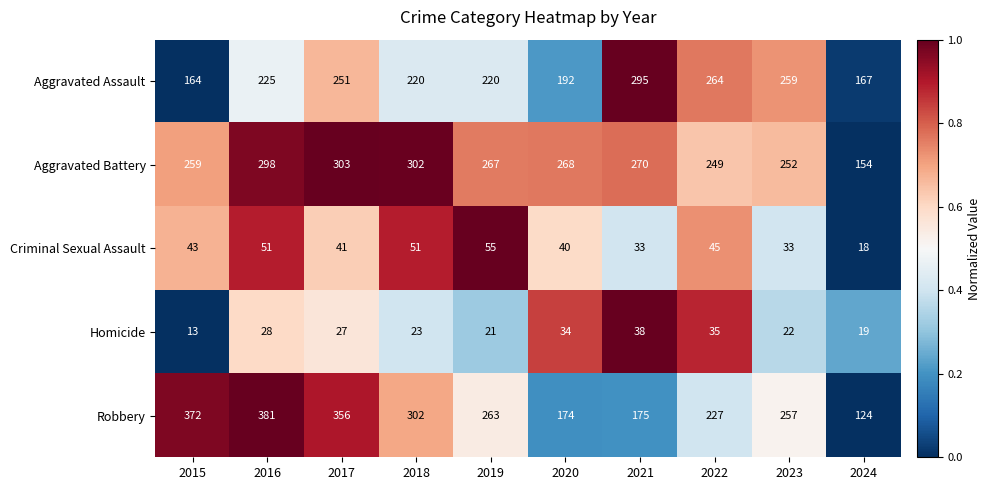

At which category does the chart reach its minimum across all series?

2015